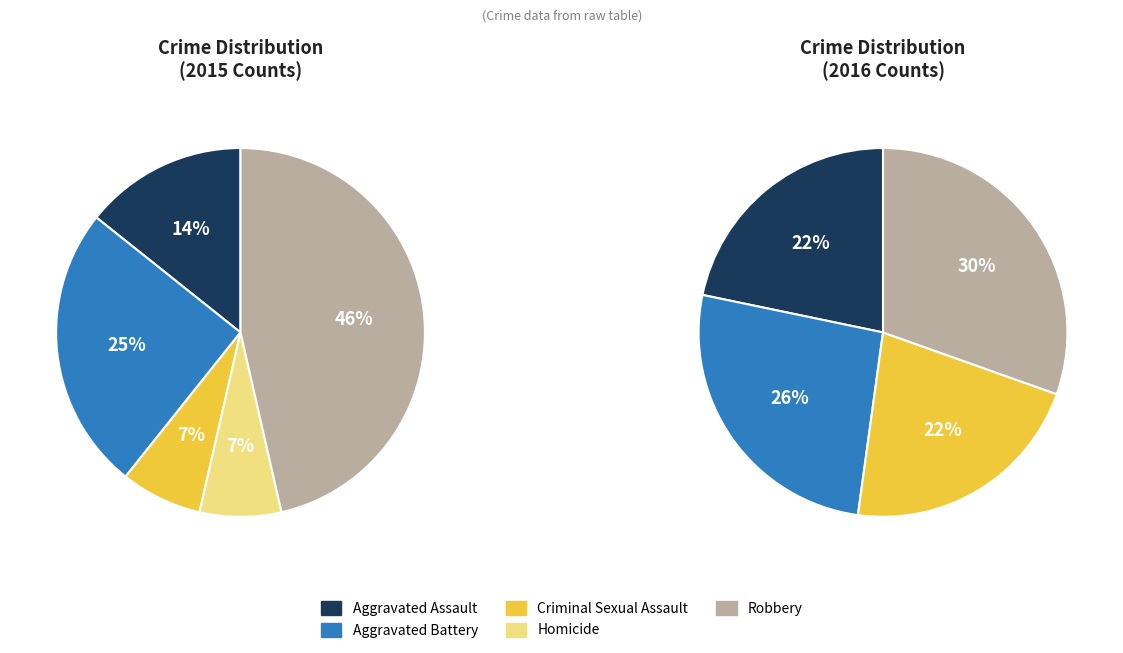

Is it true that Robbery is 46% of the pie?

True